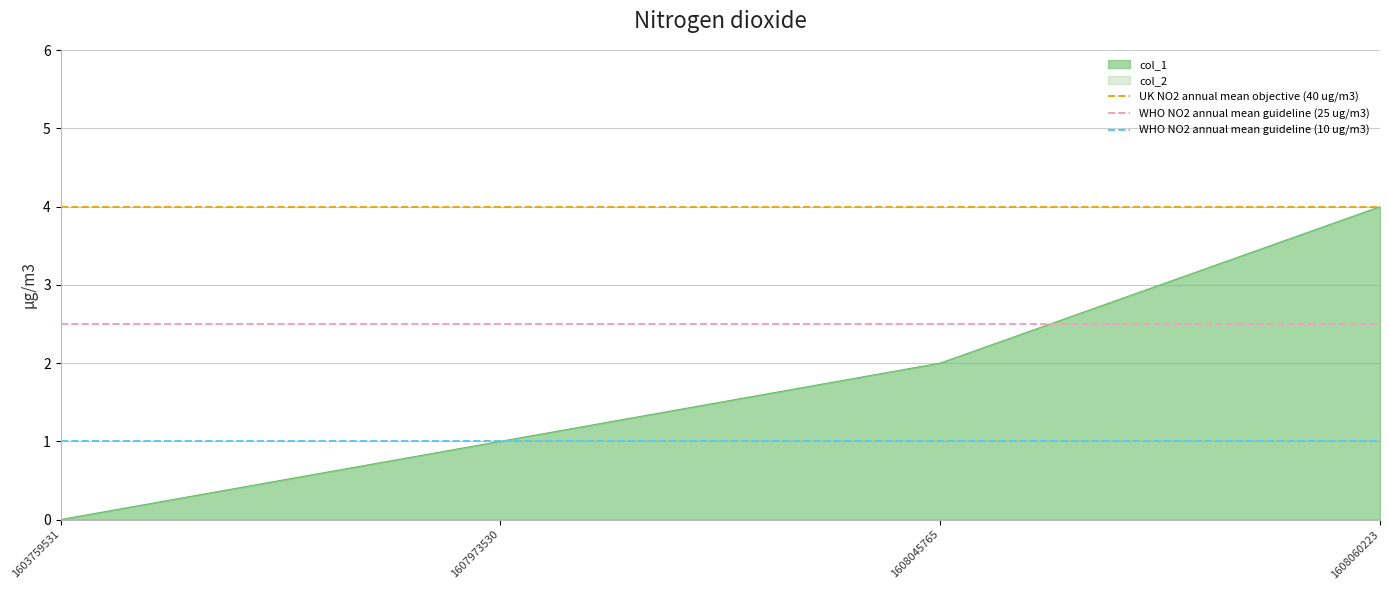

At which label is UK NO2 annual mean objective (40 ug/m3) closest to 4?

1603759531